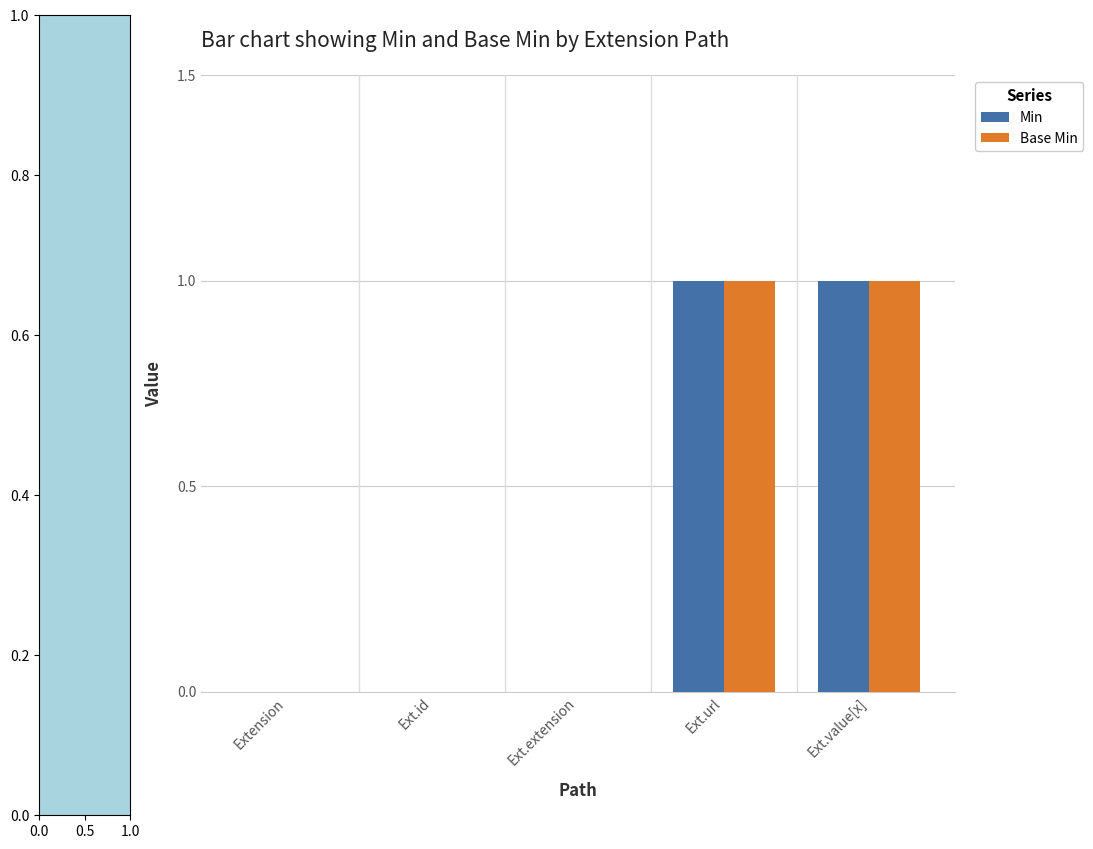

Are the bars horizontal?

No